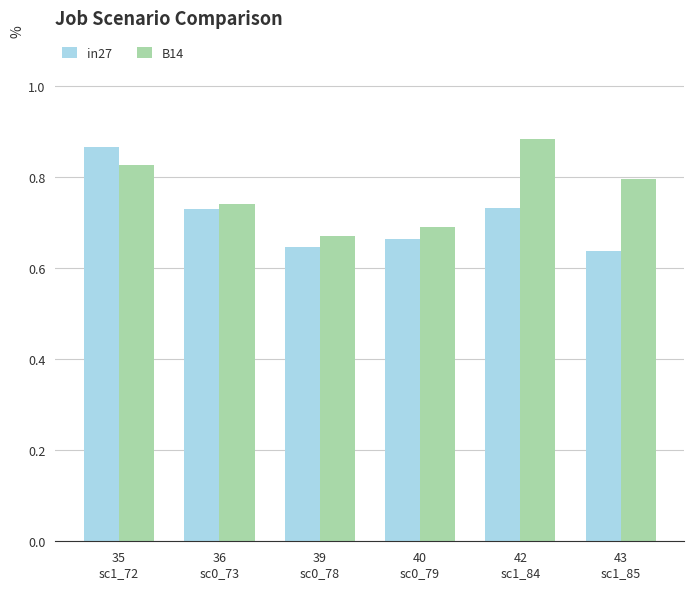

List the series in order of their overall mean, lowest first.

in27, B14